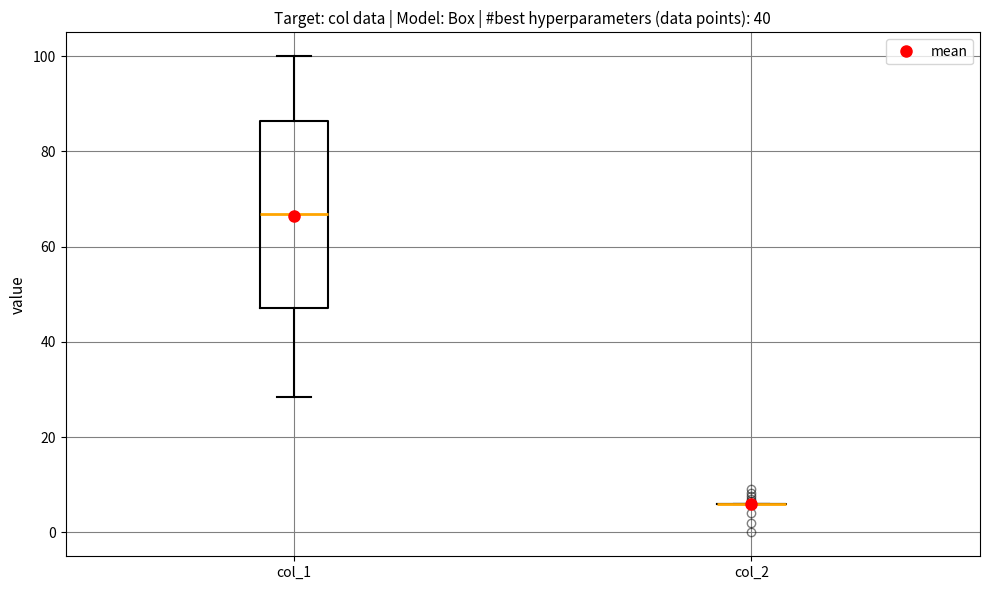

Reading left to right, read every box against the y-axis: the position of its median line, the range the box covers, and the ends of its whiskers. The values are not printed on the chart, so give them approximately, as read against the axis.

col_1: median 66, box 48 to 86, whiskers 28 to 100
col_2: box collapsed to a line at 6, whiskers 6 to 6